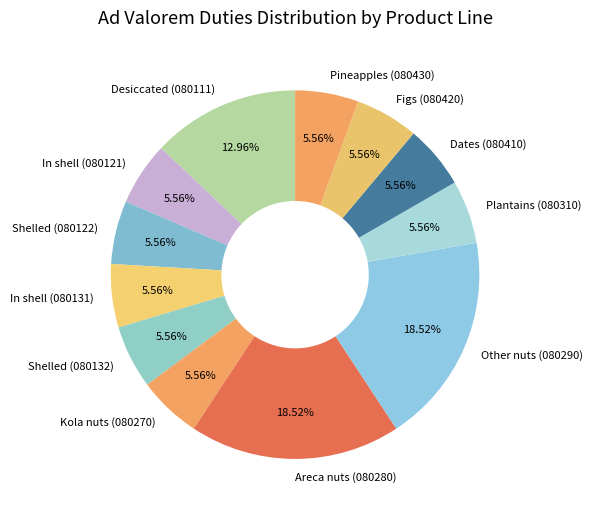

How many slices are in this pie chart?

12